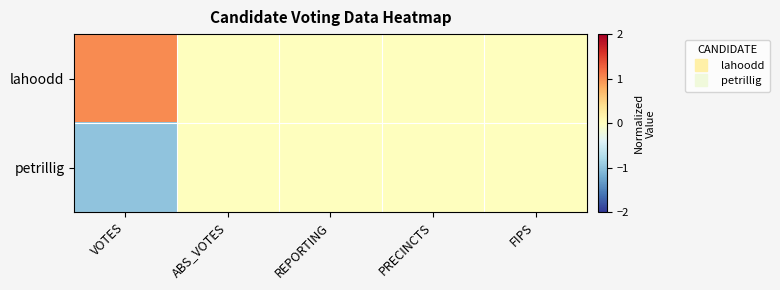

Rank the series by their average value, from highest to lowest.

lahoodd, petrillig